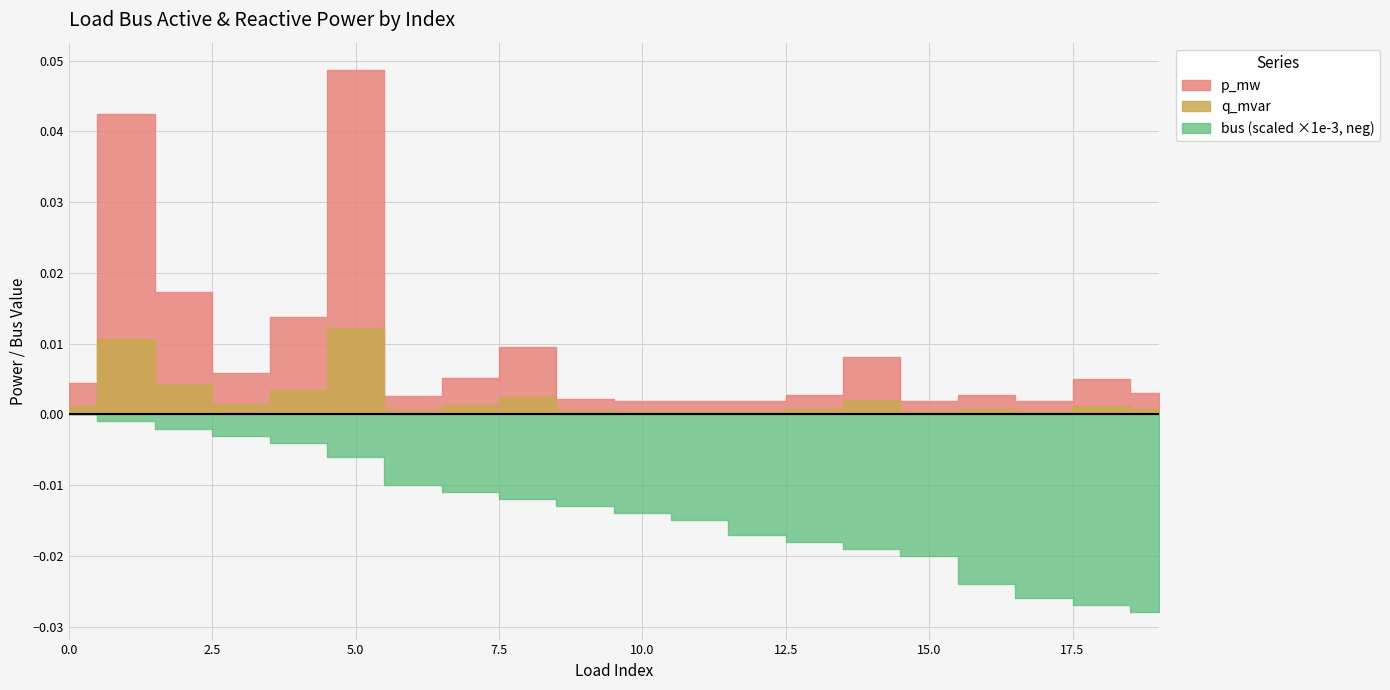

The q_mvar series shows 0.0 at 13. True or false?

True